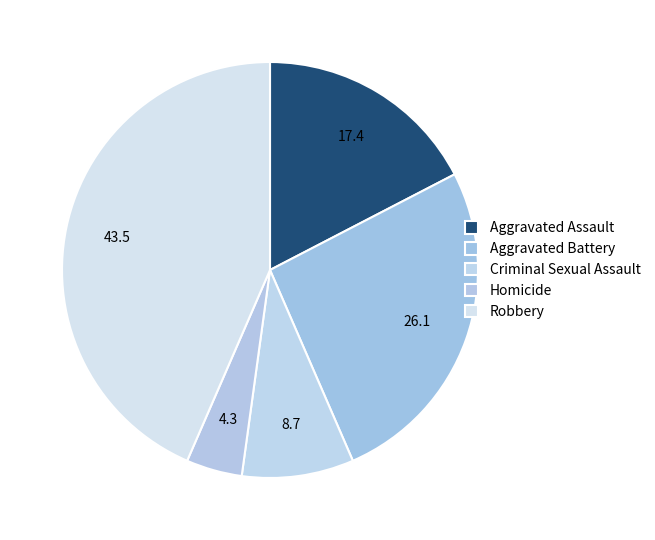

What is the largest slice in the pie chart?

Robbery